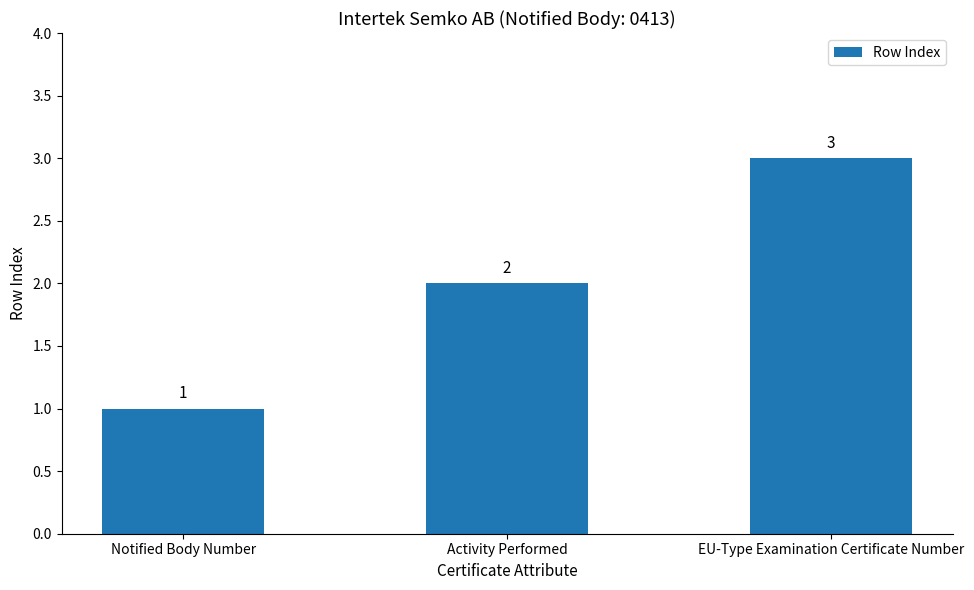

What is the difference between the values at Notified Body Number and Activity Performed?

1